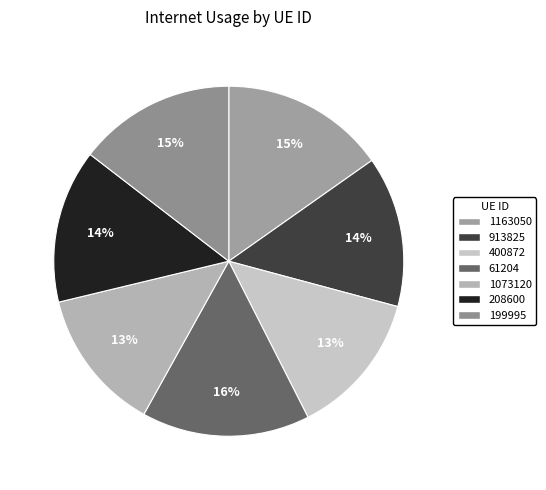

Count the number of slices in the pie.

7